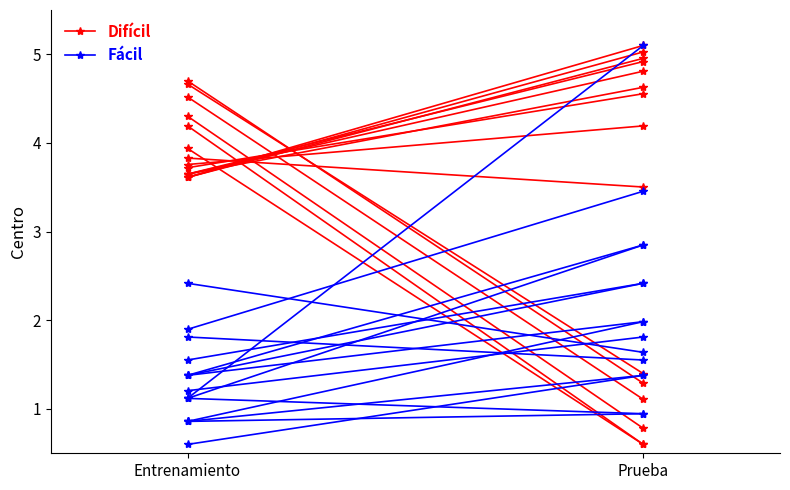

Is the value of Difícil at Entrenamiento greater than the value of Fácil at Entrenamiento?

Yes